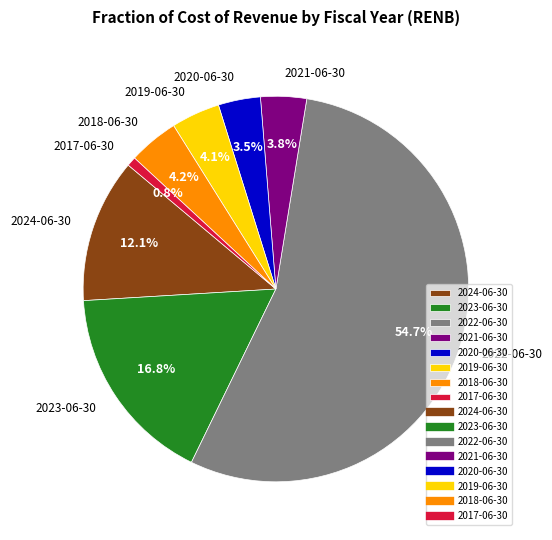

Which category has the smallest portion of the pie?

2017-06-30